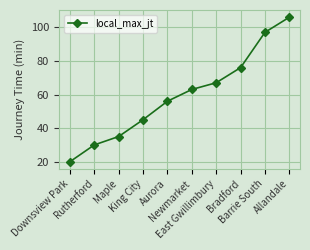

How many lines are shown in the chart?

1